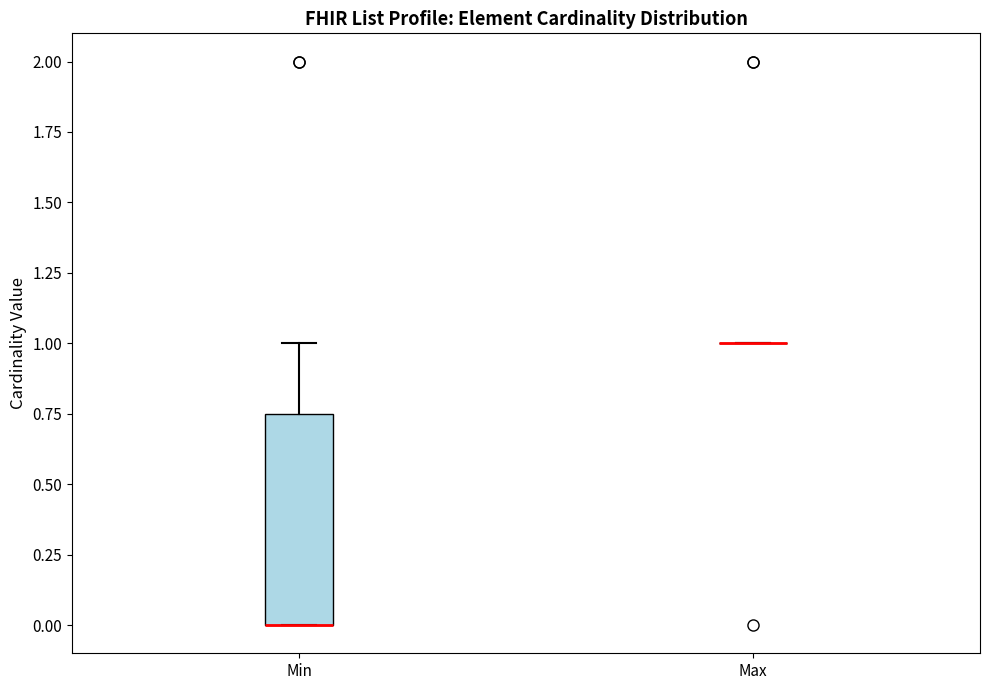

Where is the lower edge of the box for Min on the y-axis? The values are not printed on the chart, so give them approximately, as read against the axis.

0.00